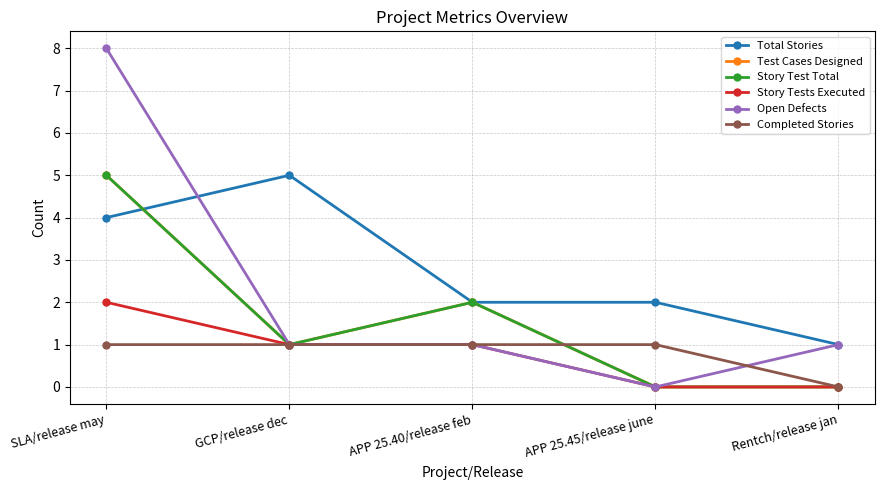

True or false: Story Tests Executed has more than 0 points higher than both neighbors.

False